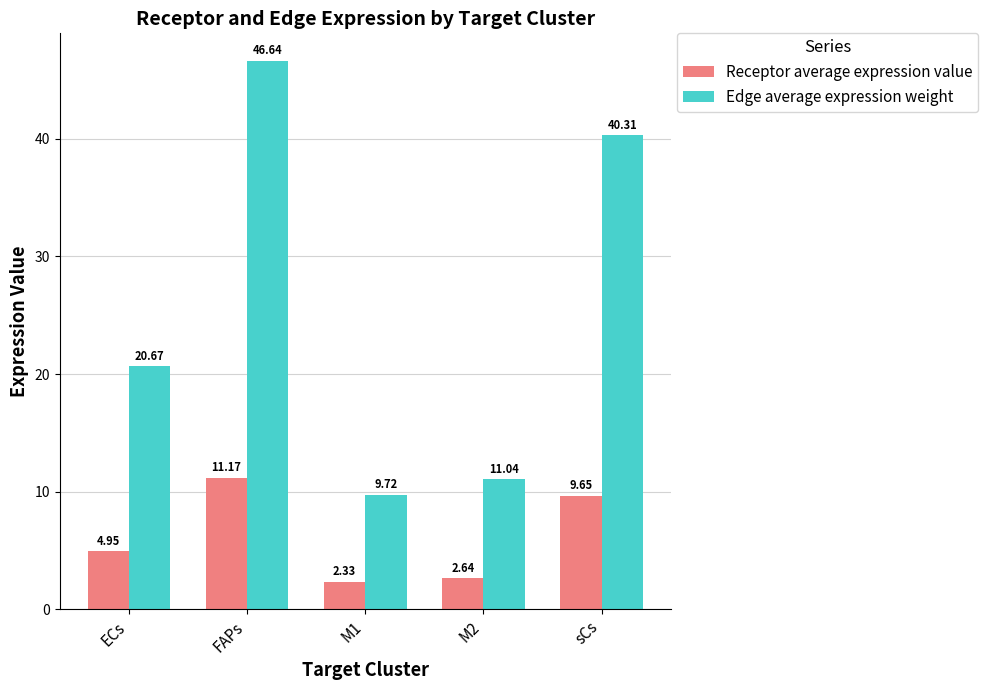

How many values in the Receptor average expression value series exceed 4?

3